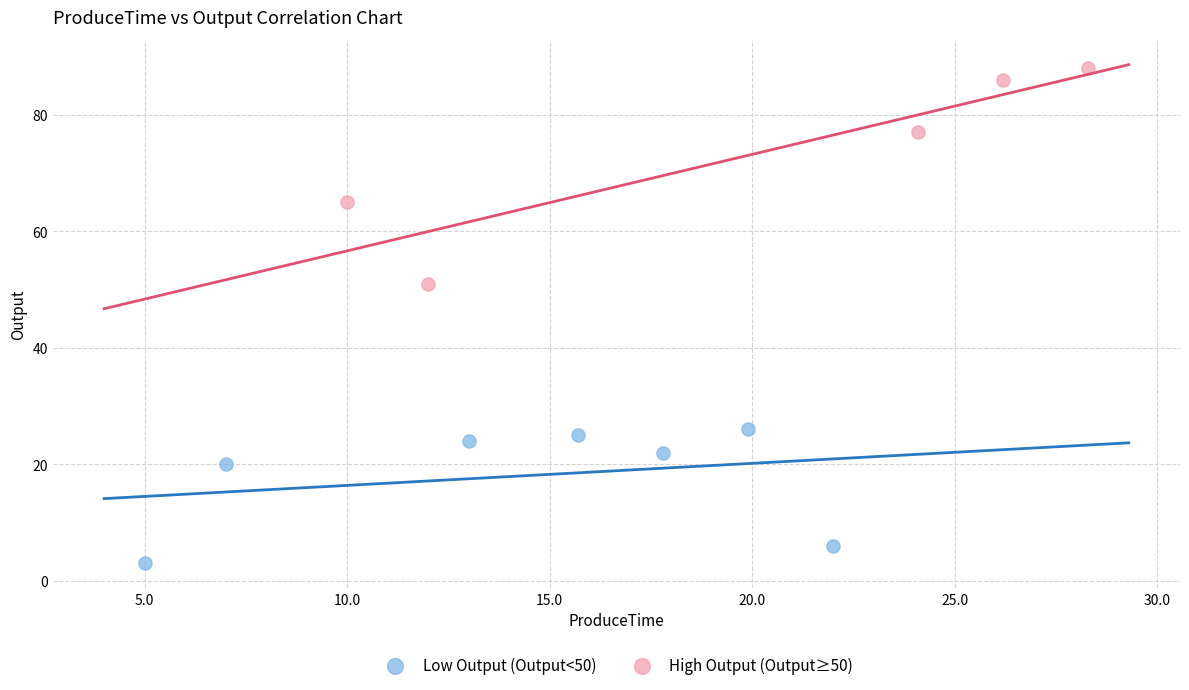

Which series reaches the maximum Y coordinate?

High Output (Output≥50)